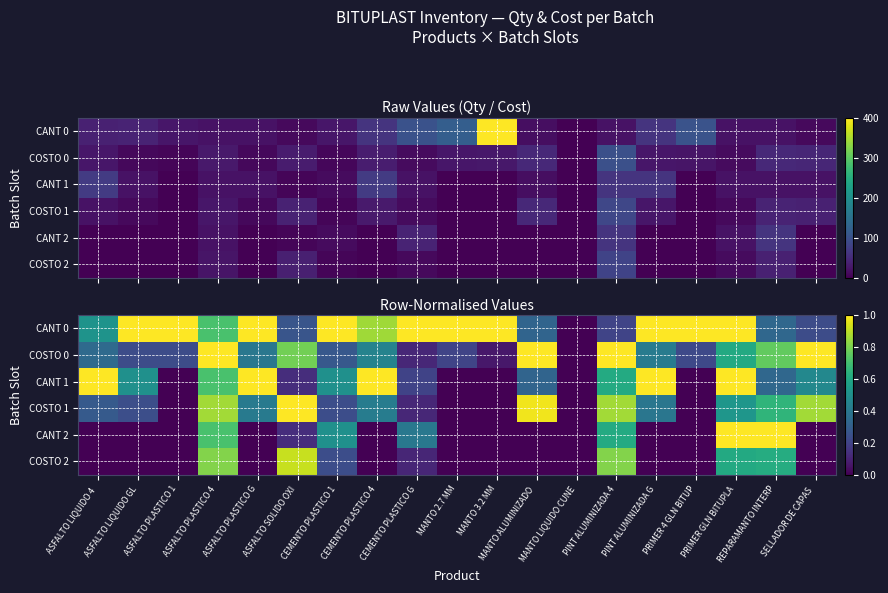

Is it true that COSTO 1 equals 0.8 at PRIMER GLN BITUPLA?

False